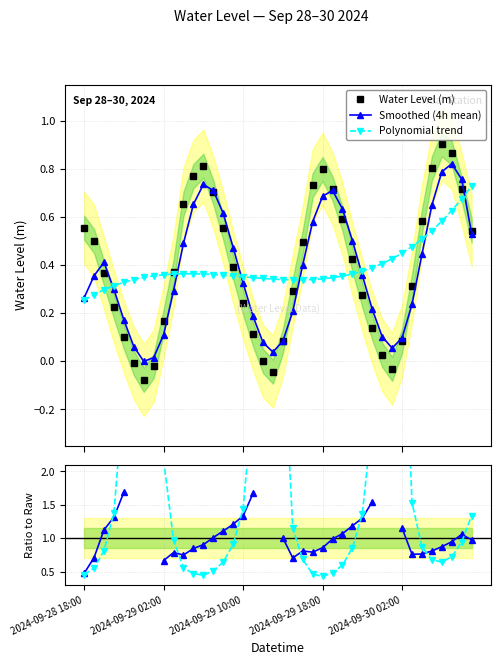

True or false: Smoothed (4h mean) has more than 0 points higher than both neighbors.

True